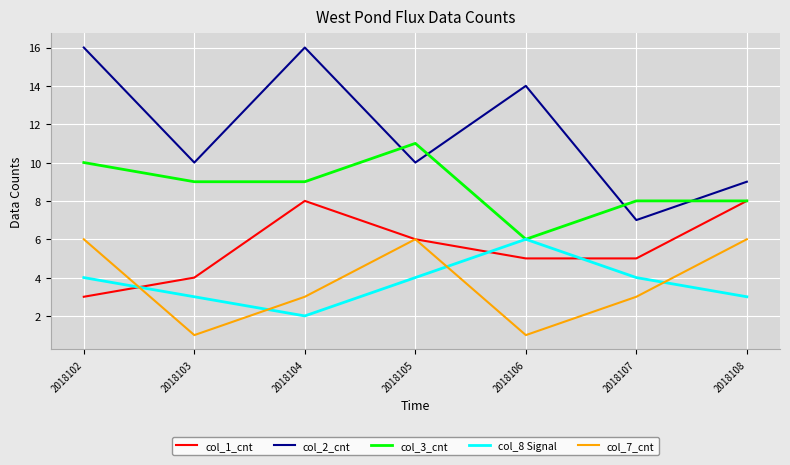

What is the sum of all col_1_cnt values?

39